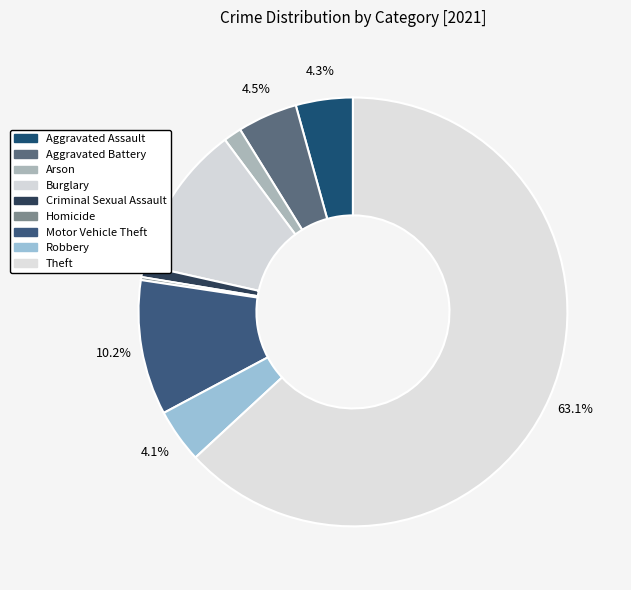

Is the sum of Criminal Sexual Assault and Motor Vehicle Theft greater than half?

No